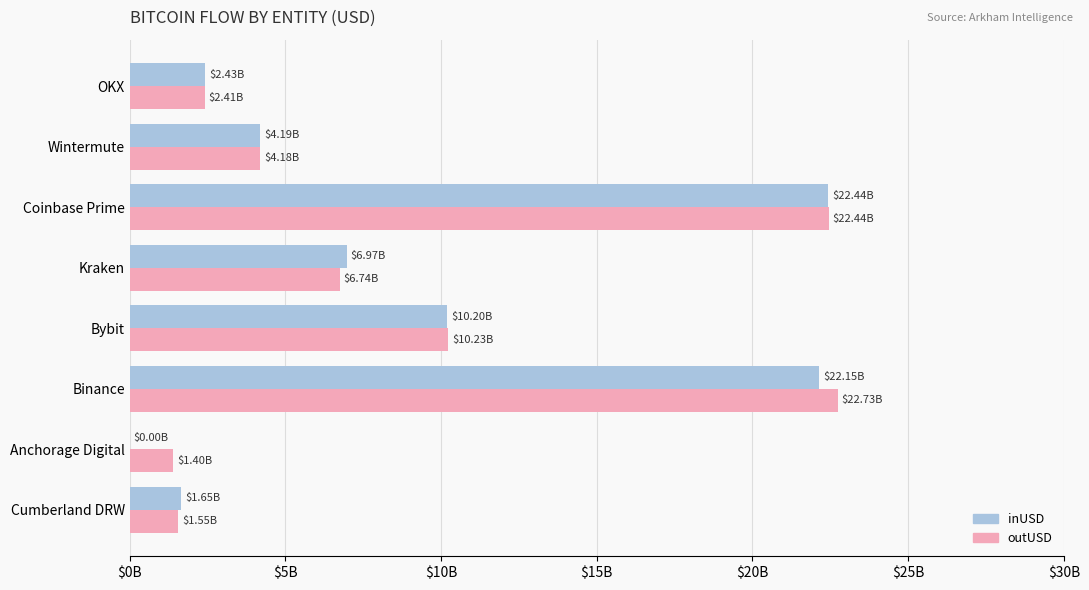

What is the sum of all outUSD values?

71687103719.6